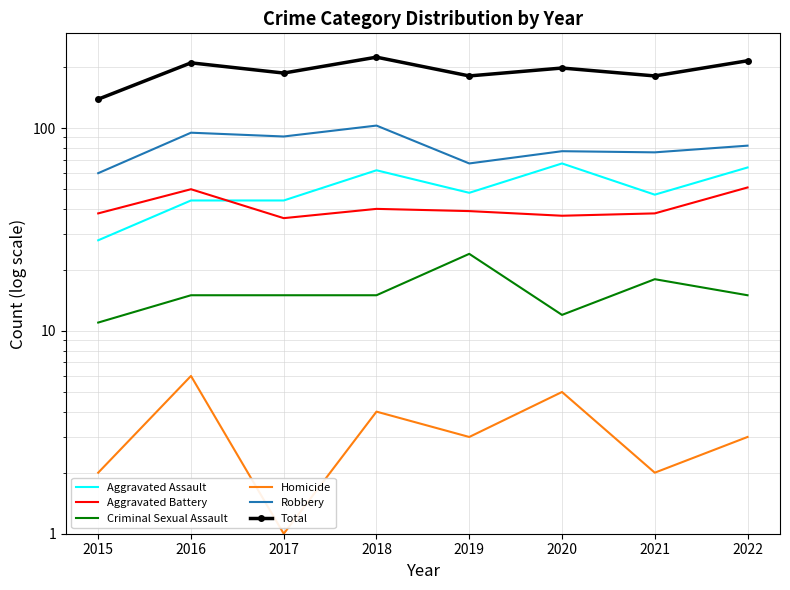

True or false: Criminal Sexual Assault has more than 2 points higher than both neighbors.

False